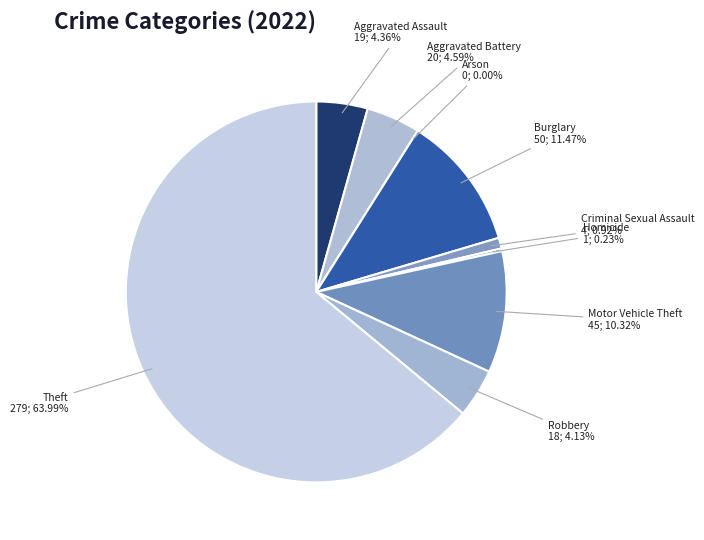

Approximately how many times larger is the value at Robbery compared to Aggravated Assault?

0.9